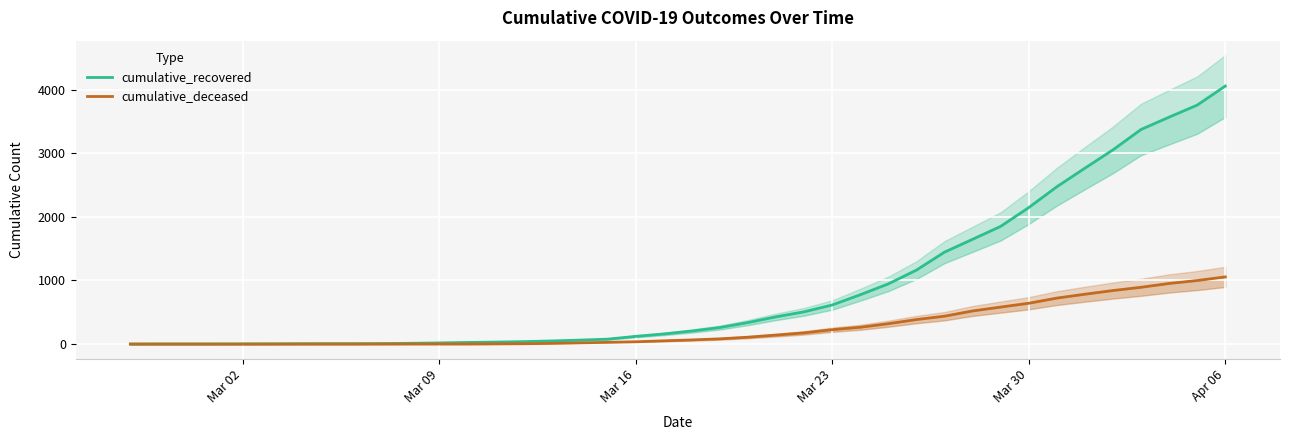

Is the value of cumulative_recovered at 30 greater than the value of cumulative_deceased at 16?

Yes